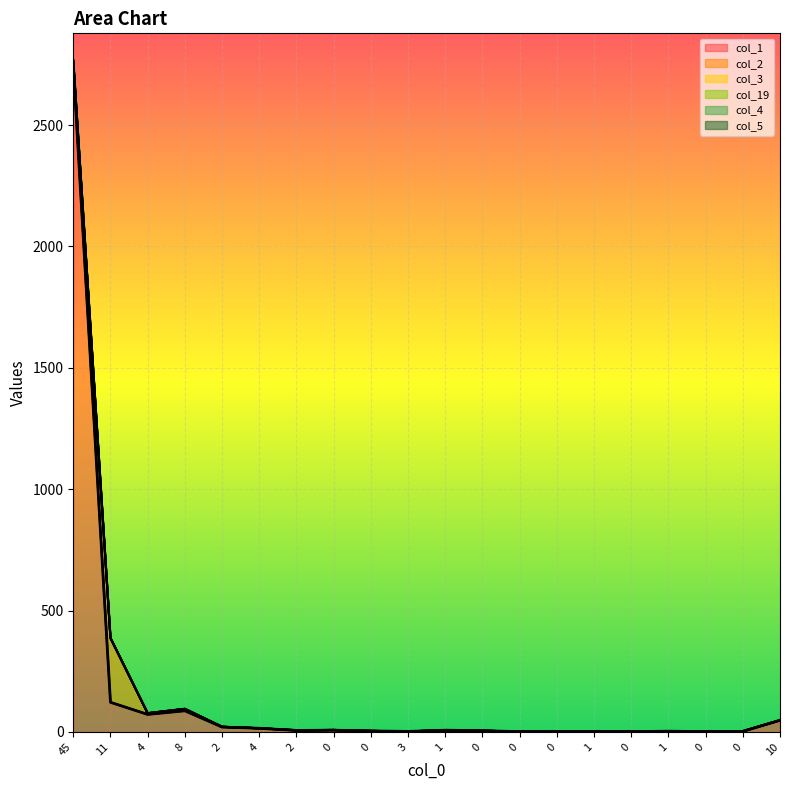

How many lines are shown in the chart?

6